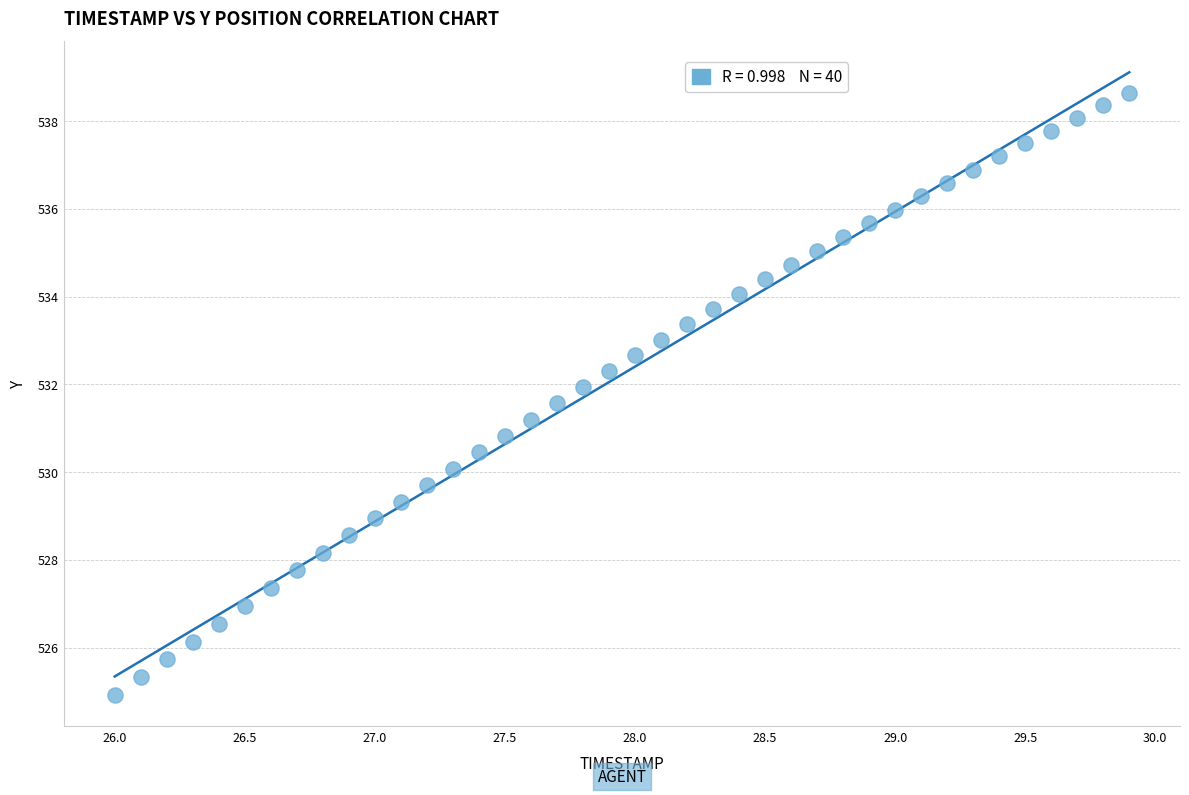

What is the range of Y values (max minus min)?

13.7